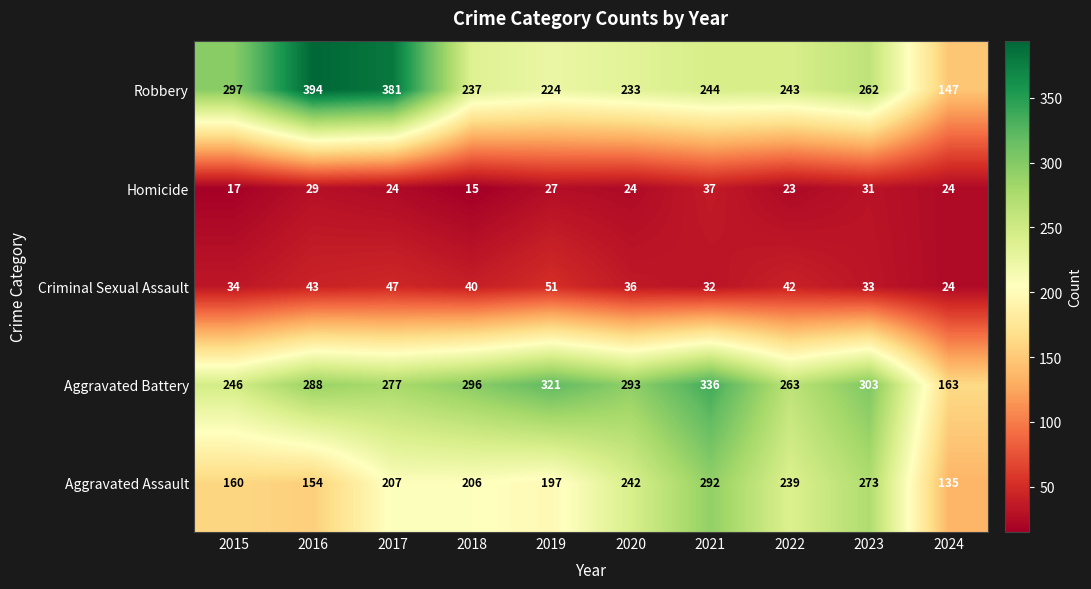

Rank the series at 2019 from lowest to highest value.

Homicide, Criminal Sexual Assault, Aggravated Assault, Robbery, Aggravated Battery